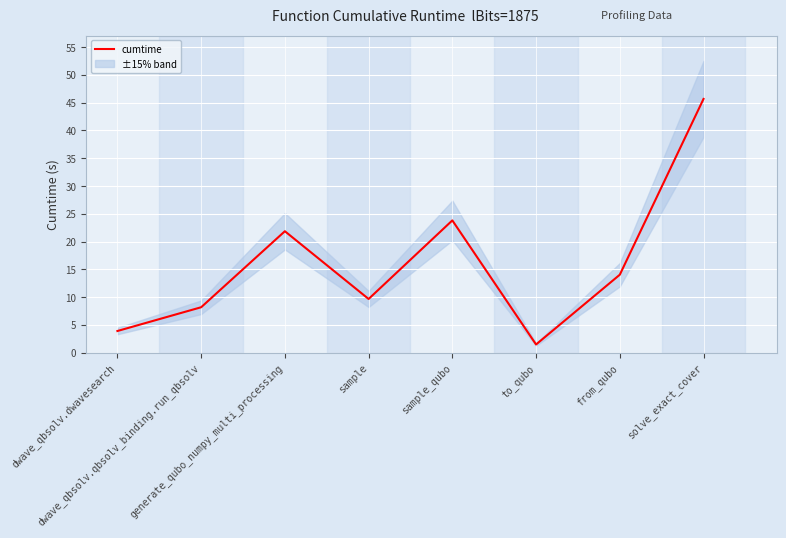

What is the ratio of the value at from_qubo to the value at sample?

1.5